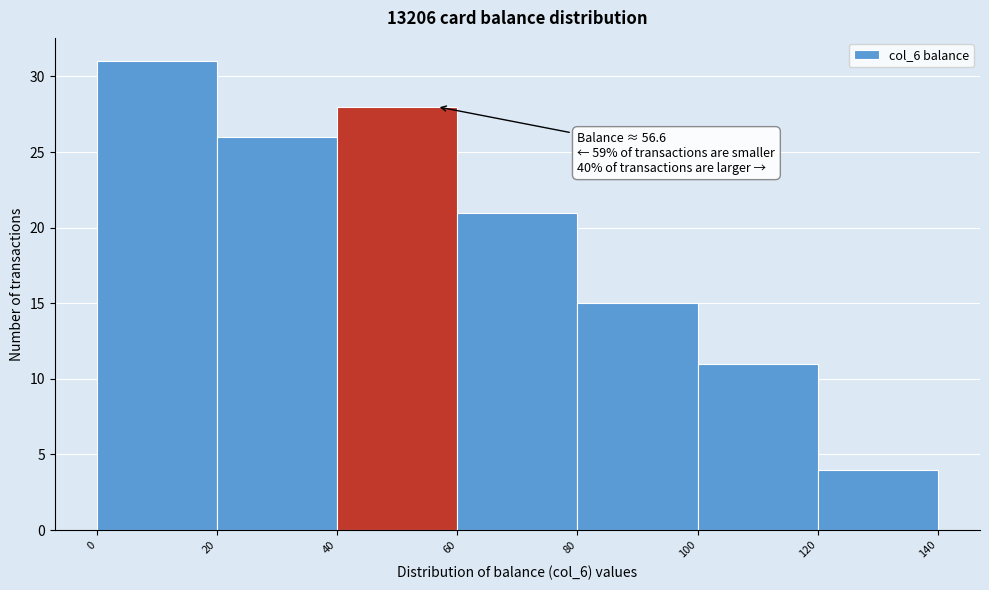

Over which range of the x-axis is the bar tallest?

0 to 20